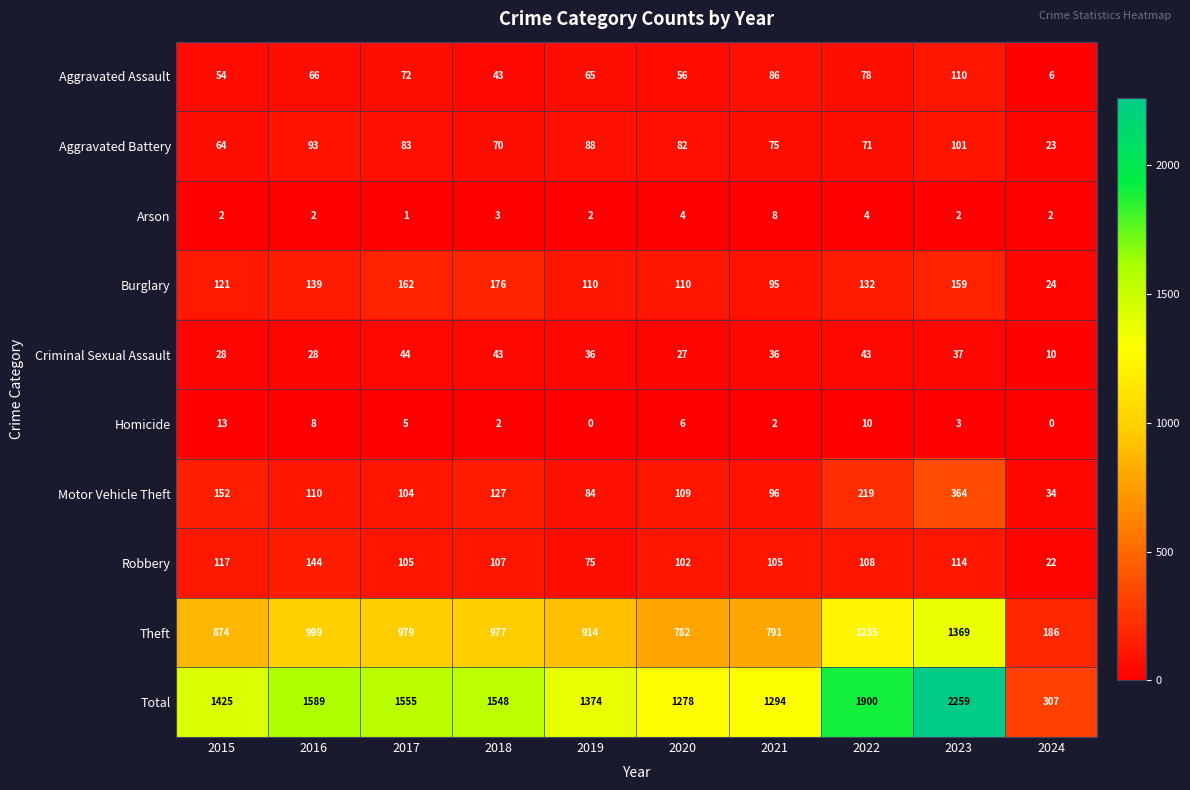

Which series has the widest spread of values?

Total